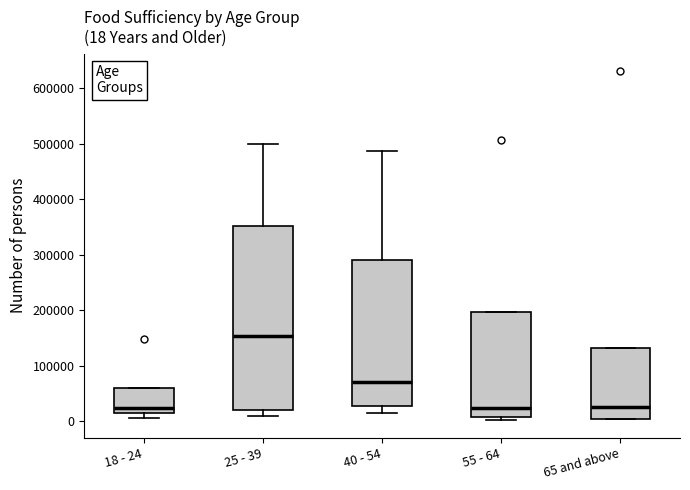

Comparing the boxes themselves (not the whiskers), which one is the tallest?

25 - 39